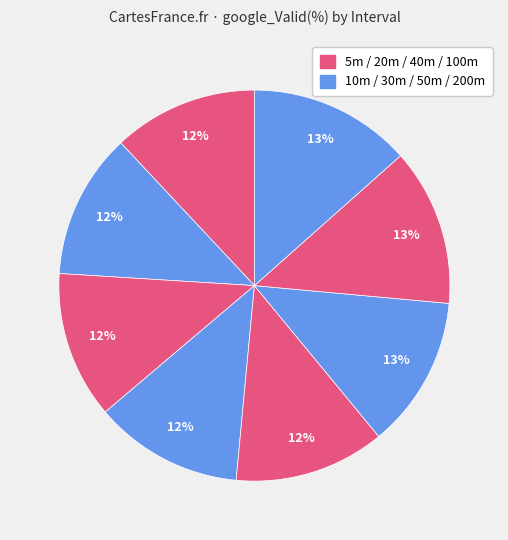

Which category has the biggest portion of the pie?

200m